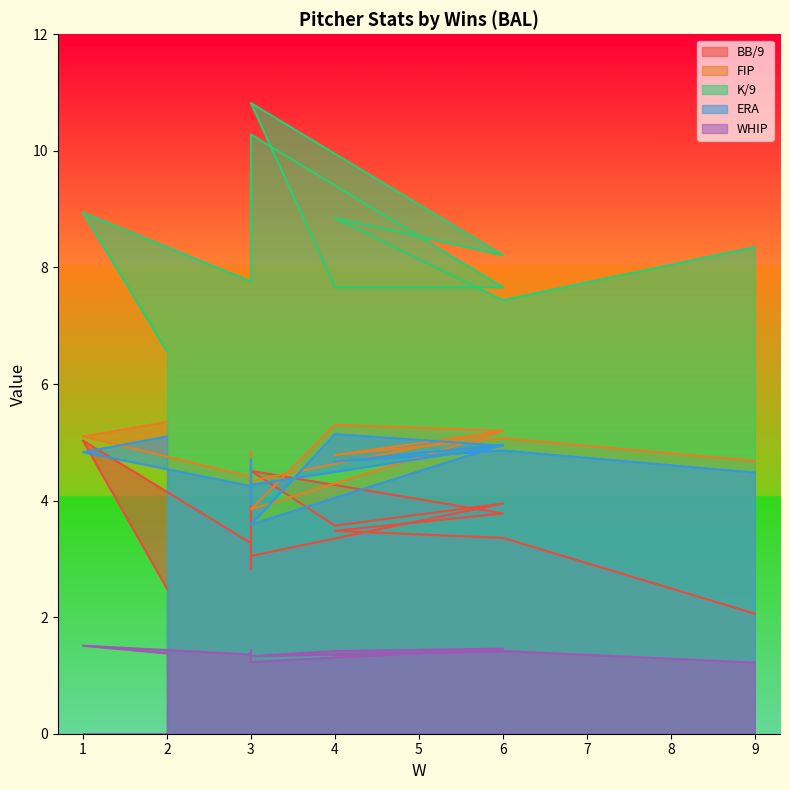

What is the minimum value shown in the chart?

1.2